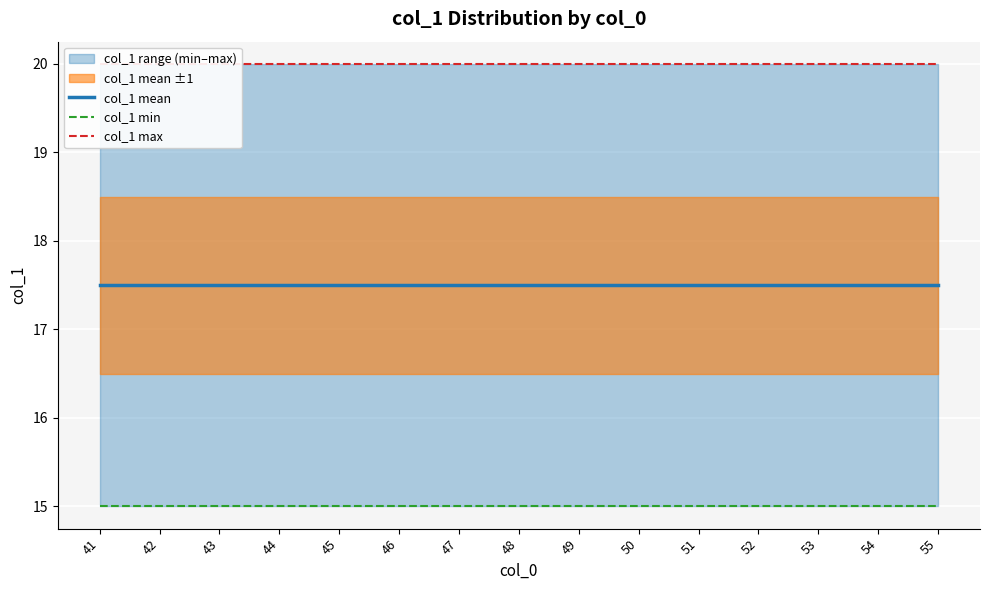

Is the value of col_1 min at 42 greater than the value of col_1 mean at 51?

No